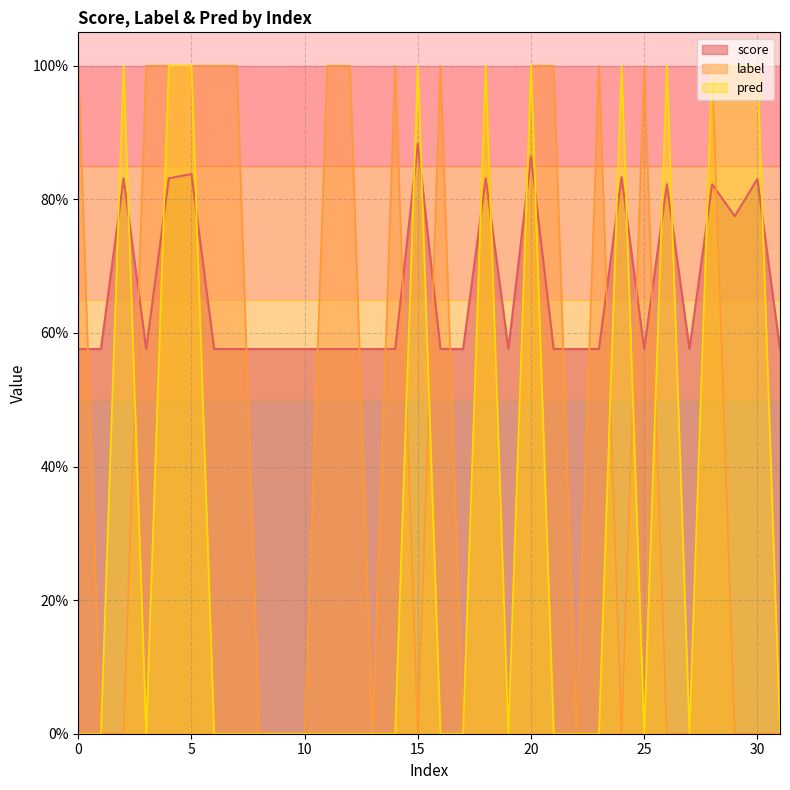

How many data points in pred are above 0?

11